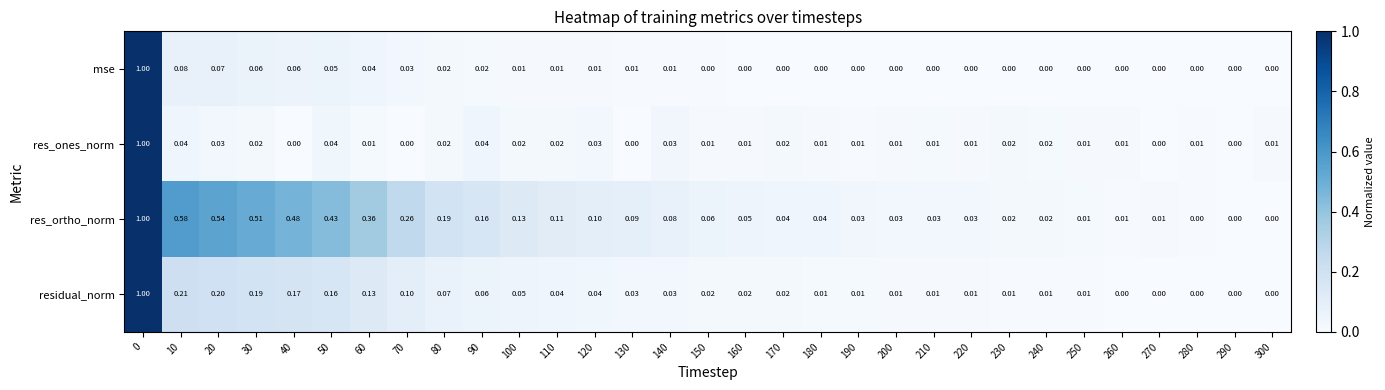

How many values in residual_norm are above zero?

26